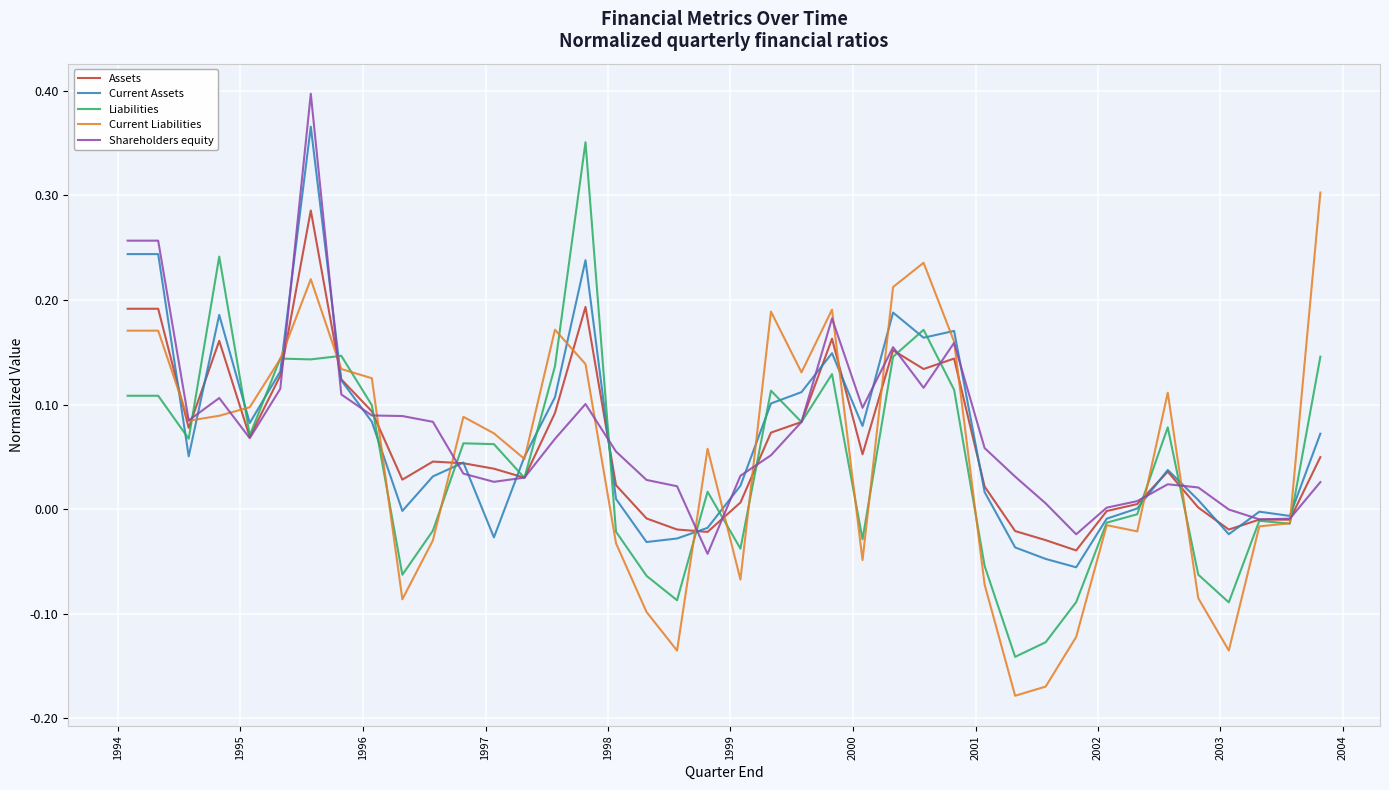

Does the chart display data point markers on the line(s)?

No